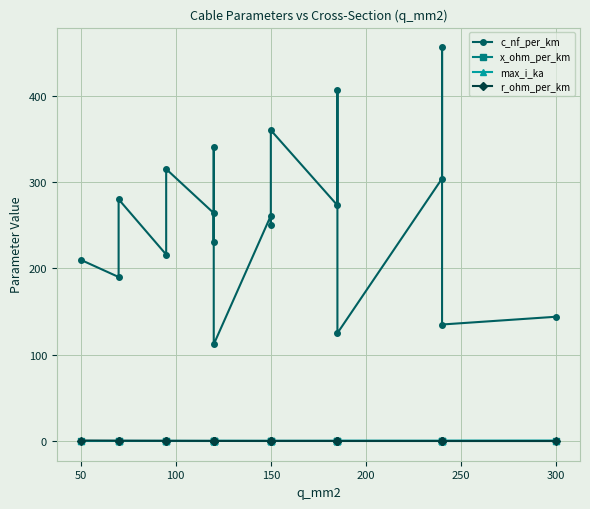

At 50, list the series in order from largest to smallest.

c_nf_per_km, r_ohm_per_km, max_i_ka, x_ohm_per_km